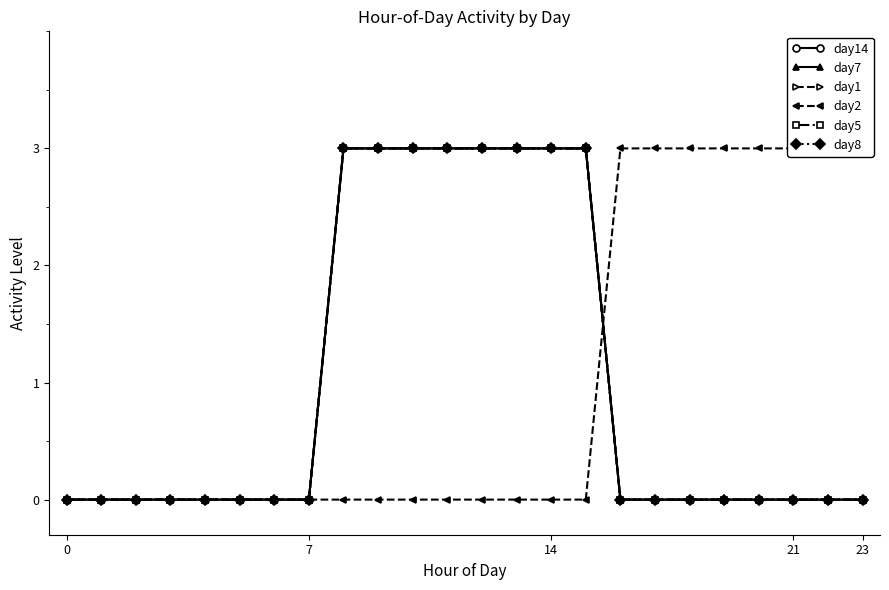

What are all the series names shown in the legend?

day14, day7, day1, day2, day5, day8